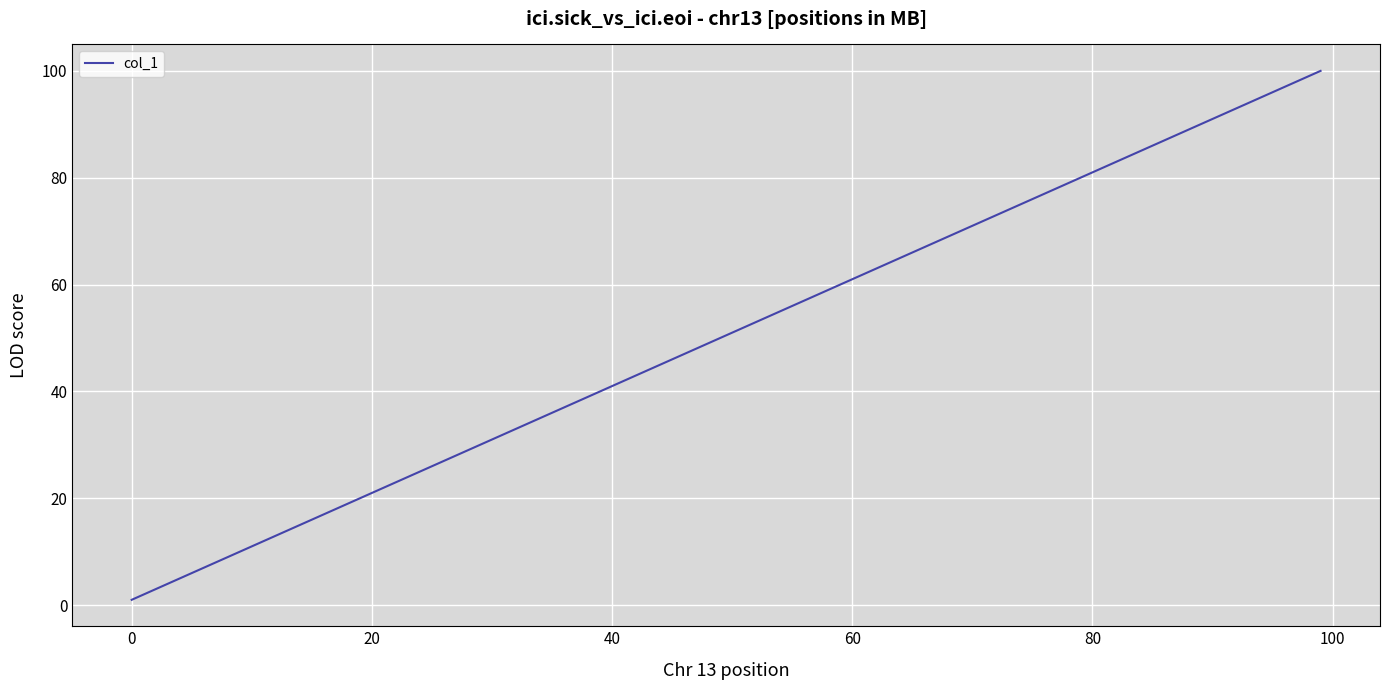

What is the maximum value shown in the chart?

100